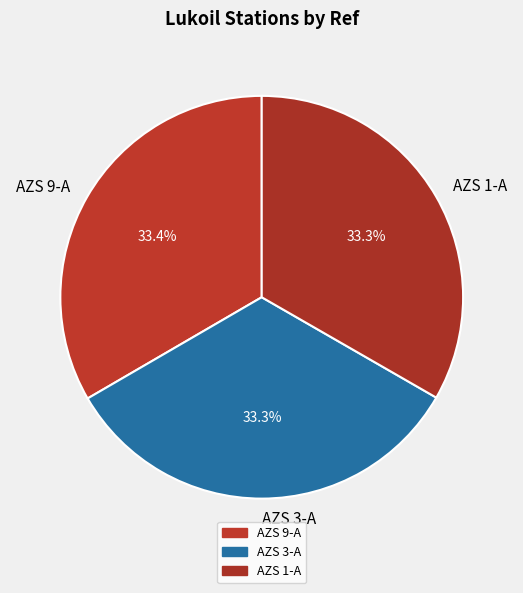

Does AZS 3-A account for over 50% of the chart?

No